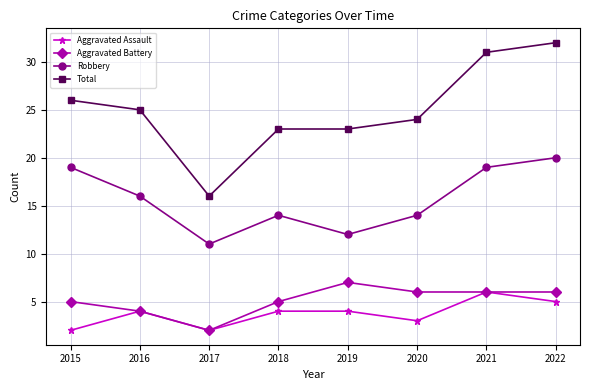

True or false: Aggravated Battery has a value of 2 at 2015.

False